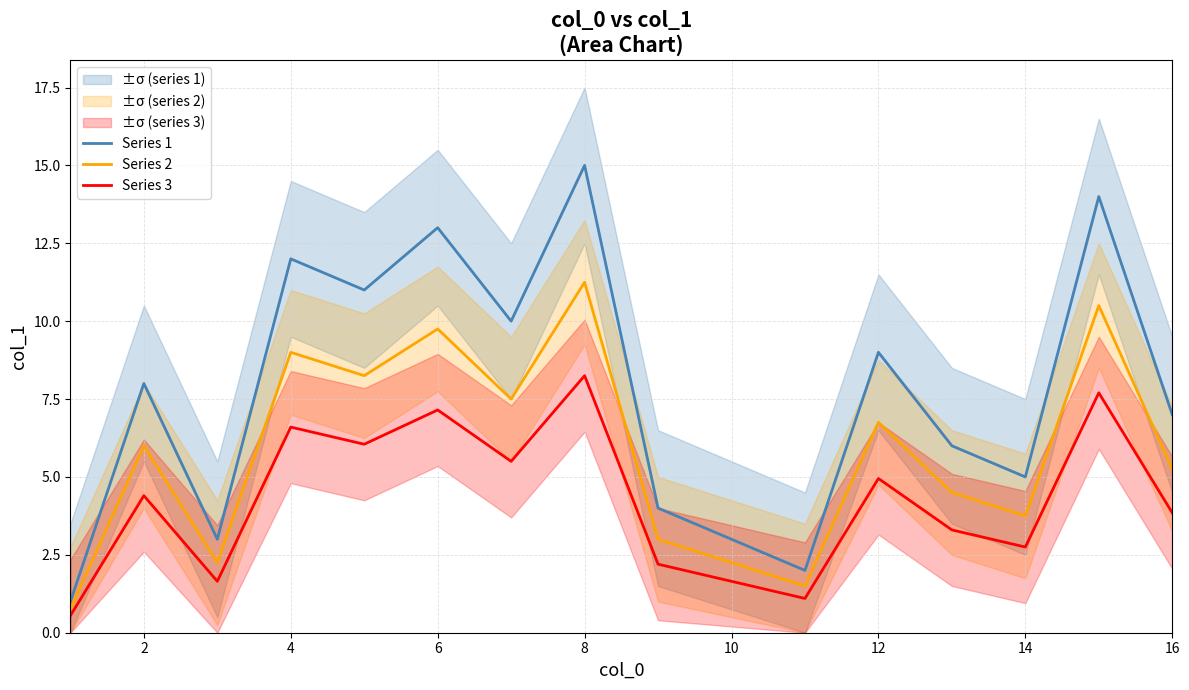

List the series in order of their peak value, highest first.

Series 1, Series 2, Series 3